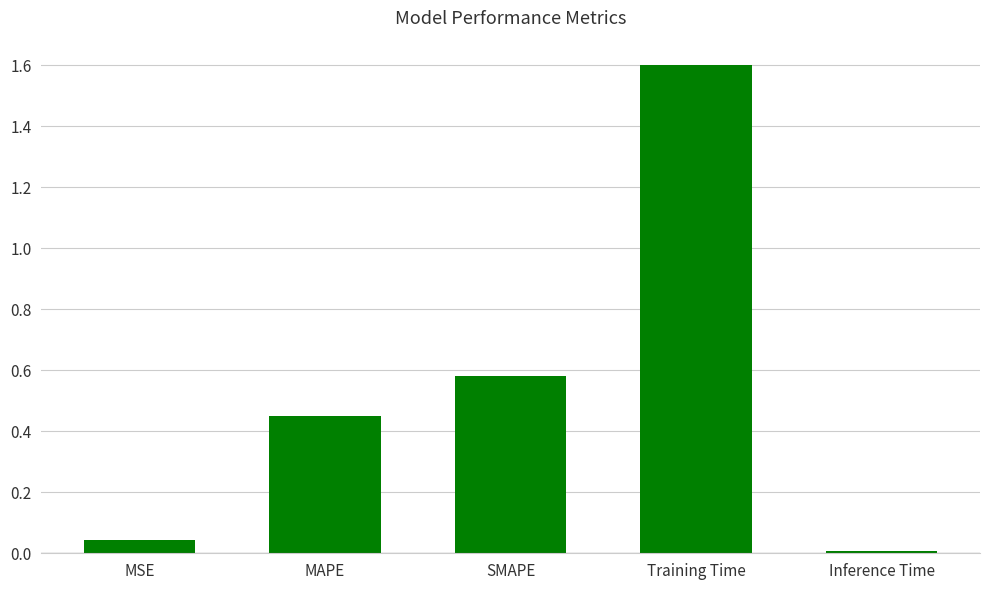

What is the maximum value shown in the chart?

1.6